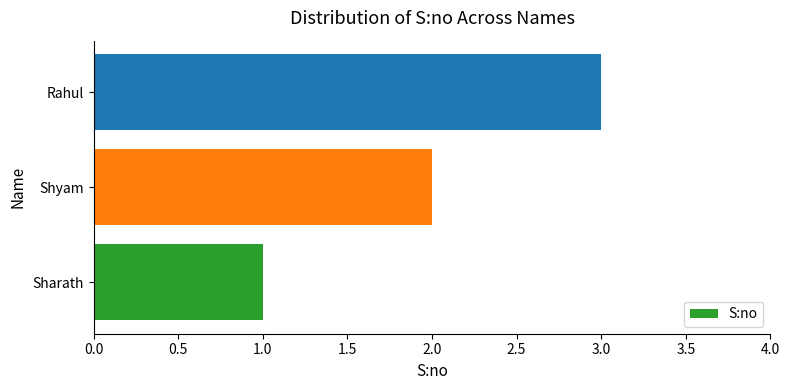

Rank the categories by value from highest to lowest.

Rahul, Shyam, Sharath